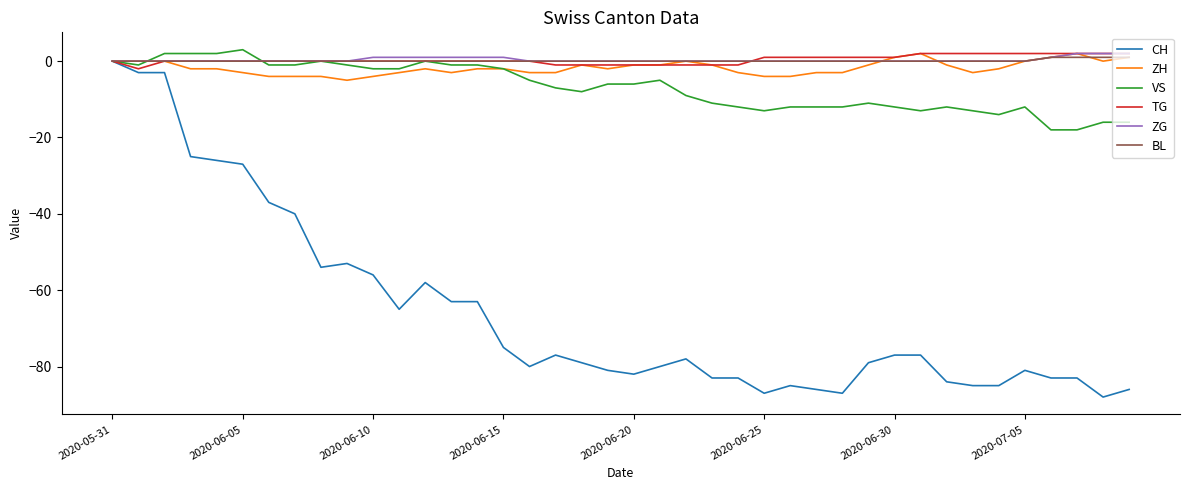

Which series has the largest range (max minus min)?

CH